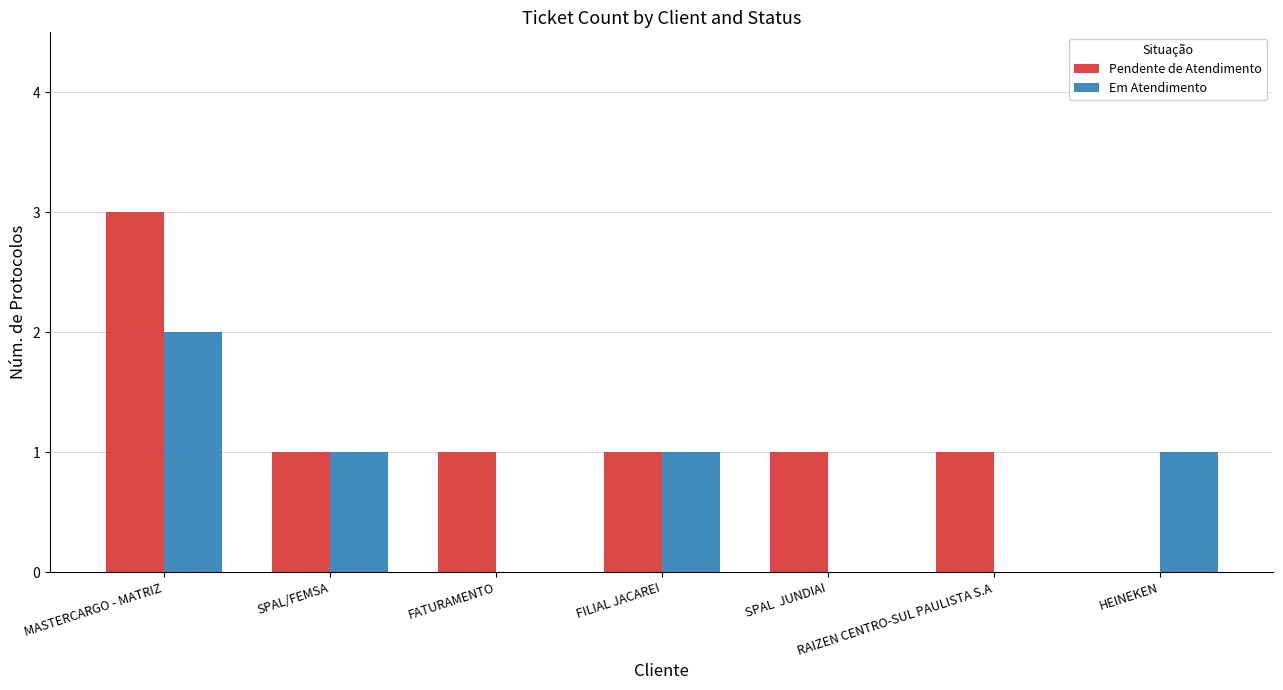

Are the bars horizontal?

No